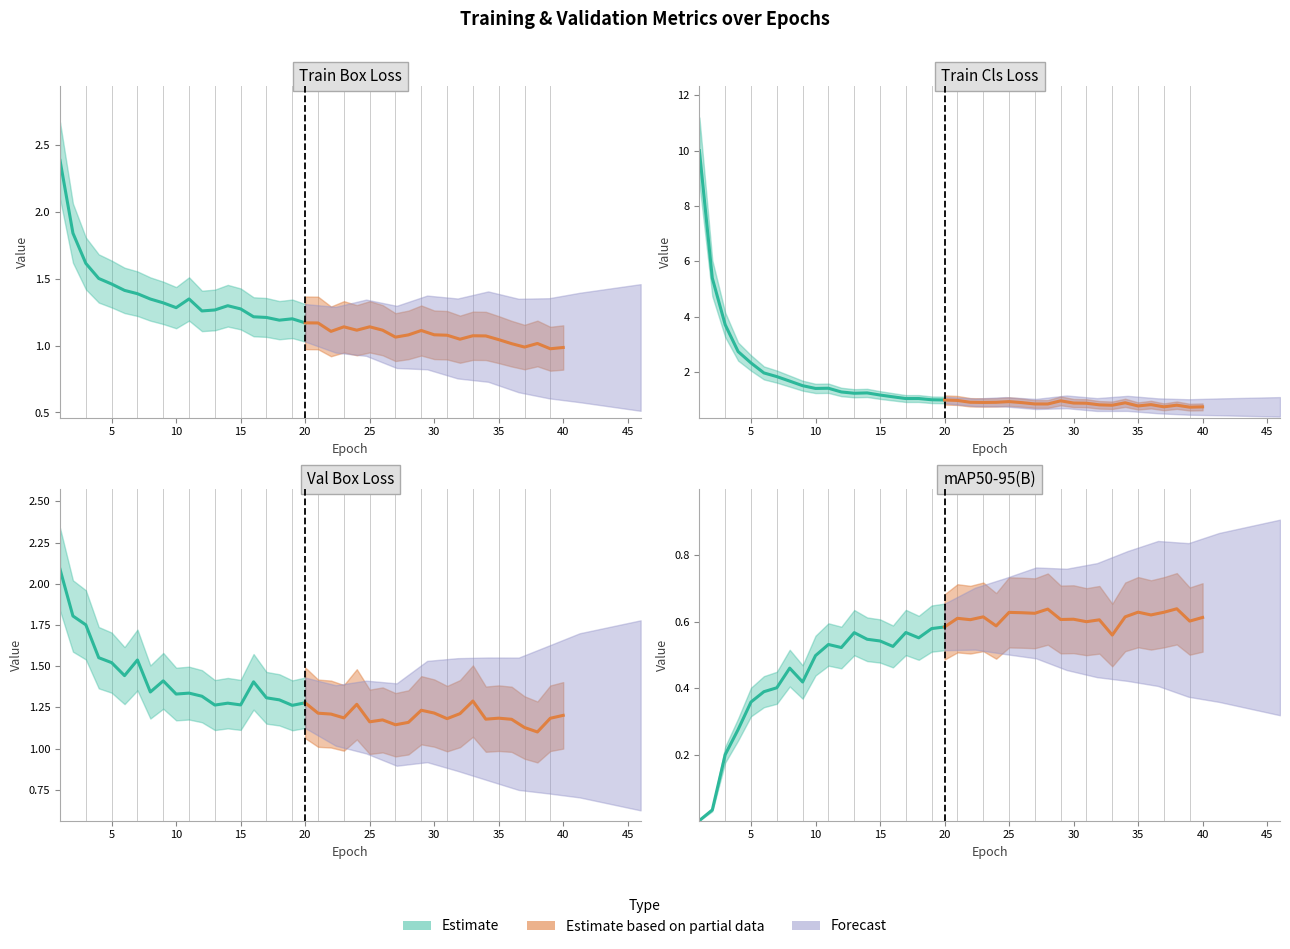

Between 16 and 21, which series saw the biggest shift?

val/box_loss